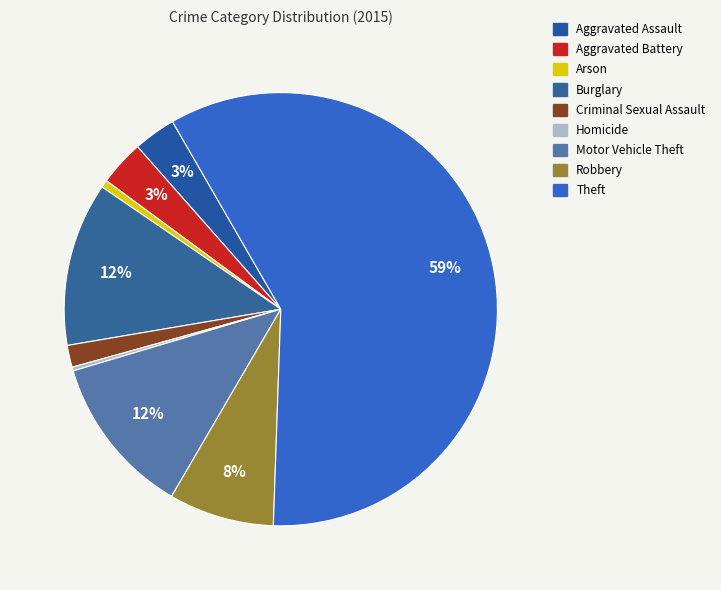

How many slices are in this pie chart?

9